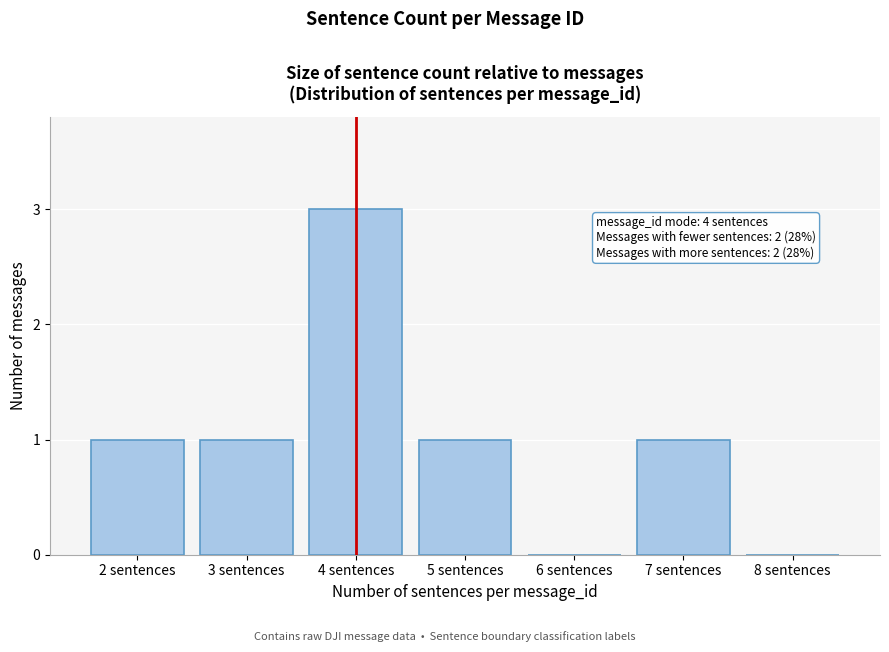

Reading right to left, list all the values displayed in this chart.

8 sentences=0	7 sentences=1	6 sentences=0	5 sentences=1	4 sentences=3	3 sentences=1	2 sentences=1